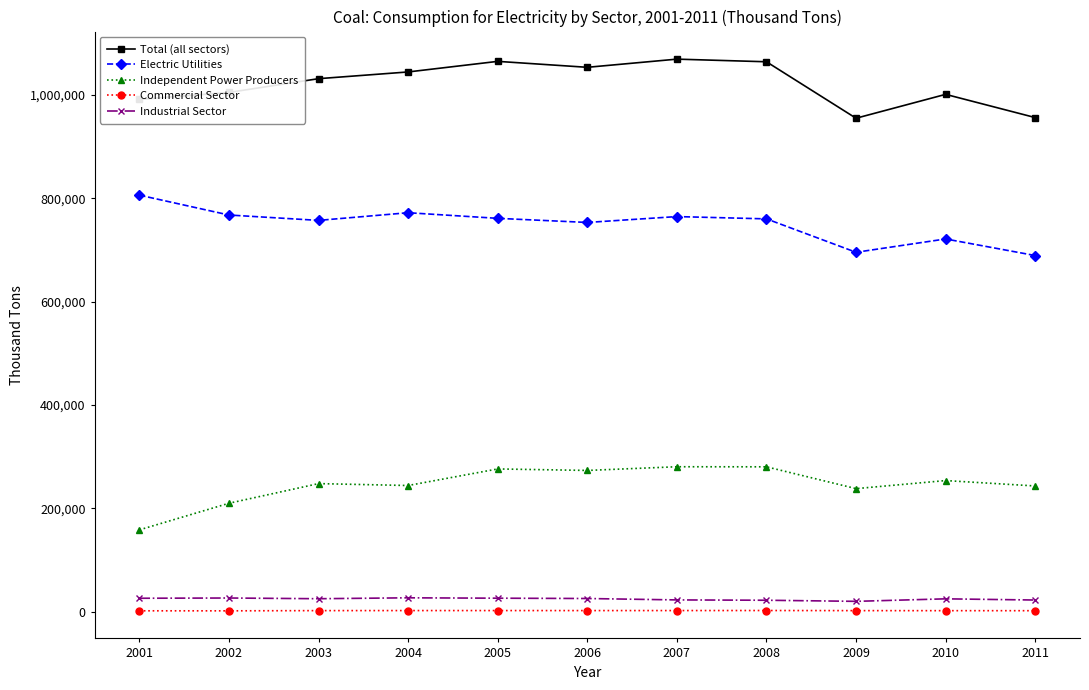

Between 2004 and 2005, which series saw the biggest shift?

Independent Power Producers